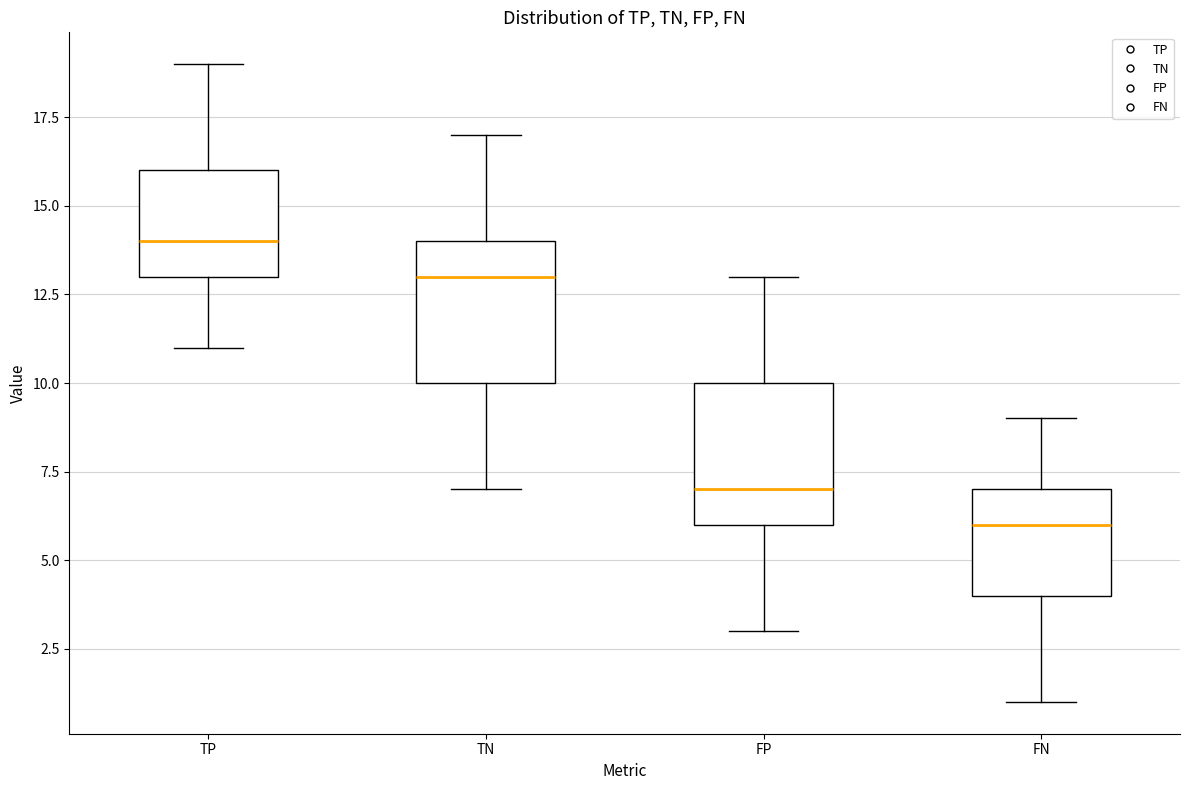

Reading left to right, read every box against the y-axis: the position of its median line, the range the box covers, and the ends of its whiskers. The values are not printed on the chart, so give them approximately, as read against the axis.

TP: median 14, box 13 to 16, whiskers 11 to 19
TN: median 13, box 10 to 14, whiskers 7 to 17
FP: median 7, box 6 to 10, whiskers 3 to 13
FN: median 6, box 4 to 7, whiskers 1 to 9